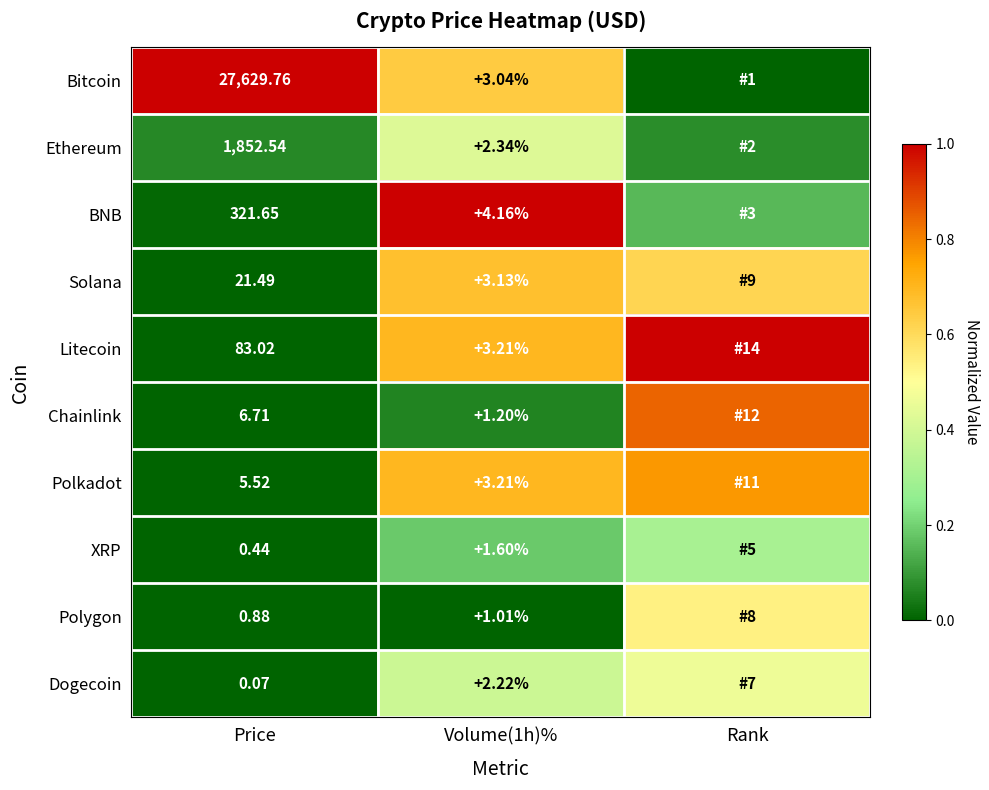

At how many categories does at least one series exceed 0?

3